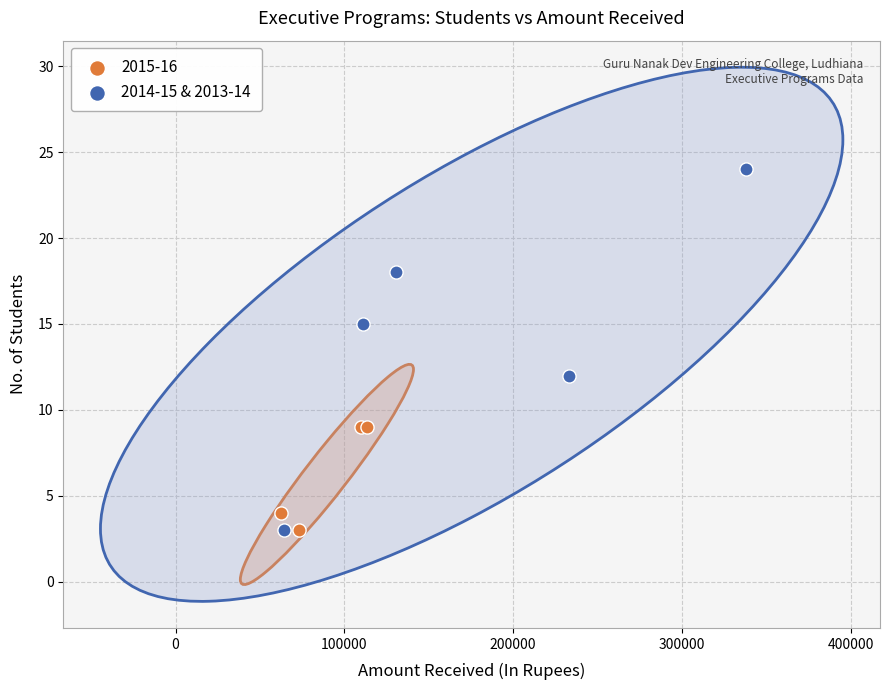

Which series contains the highest Y value?

2014-15 & 2013-14